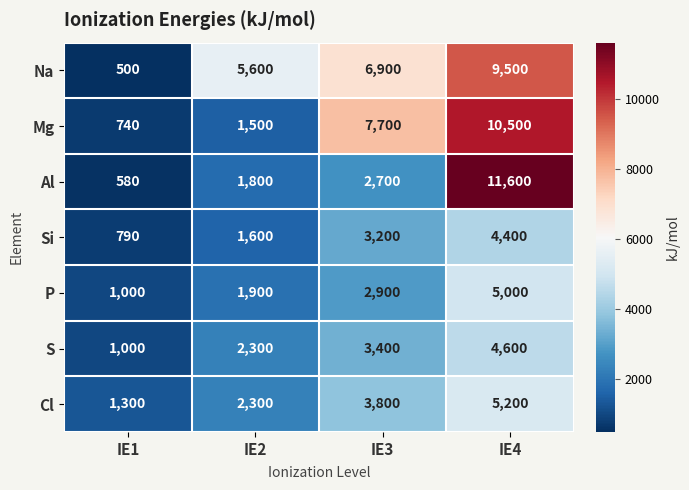

Rank the series by their maximum value, from highest to lowest.

Al, Mg, Na, Cl, P, S, Si